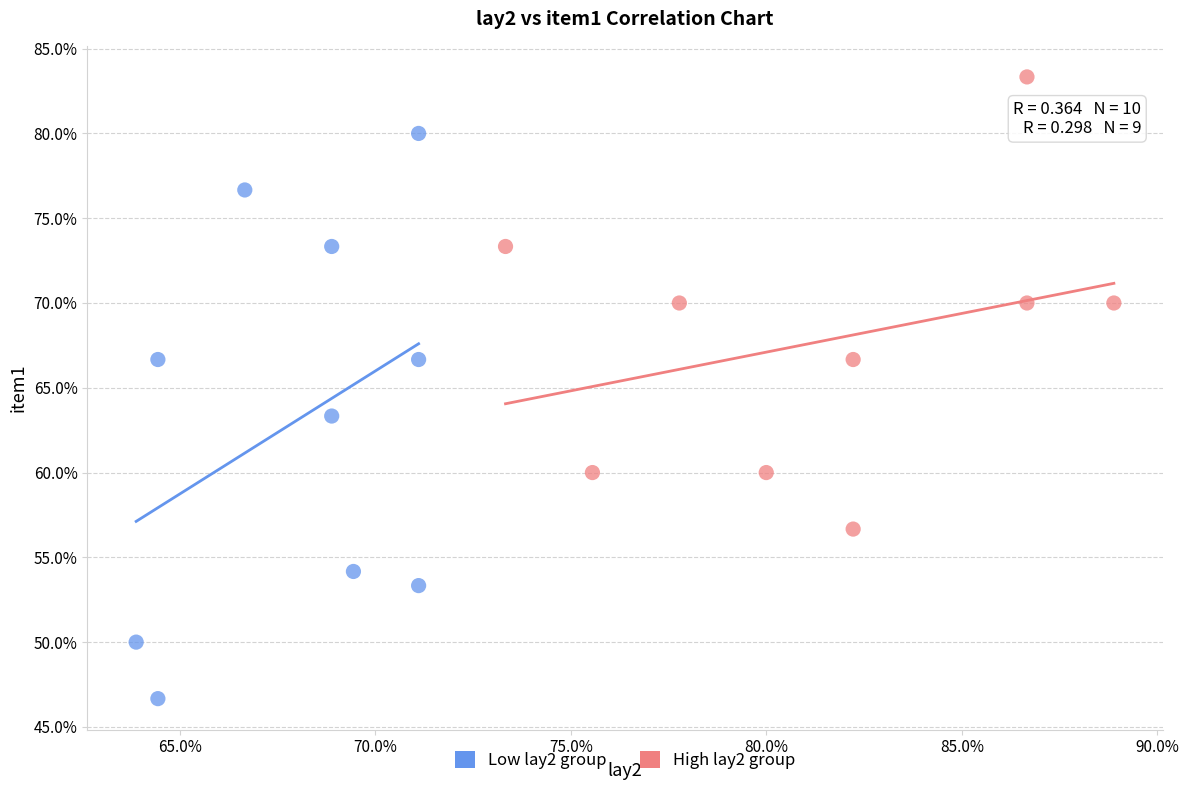

Which series reaches the maximum Y coordinate?

High lay2 group